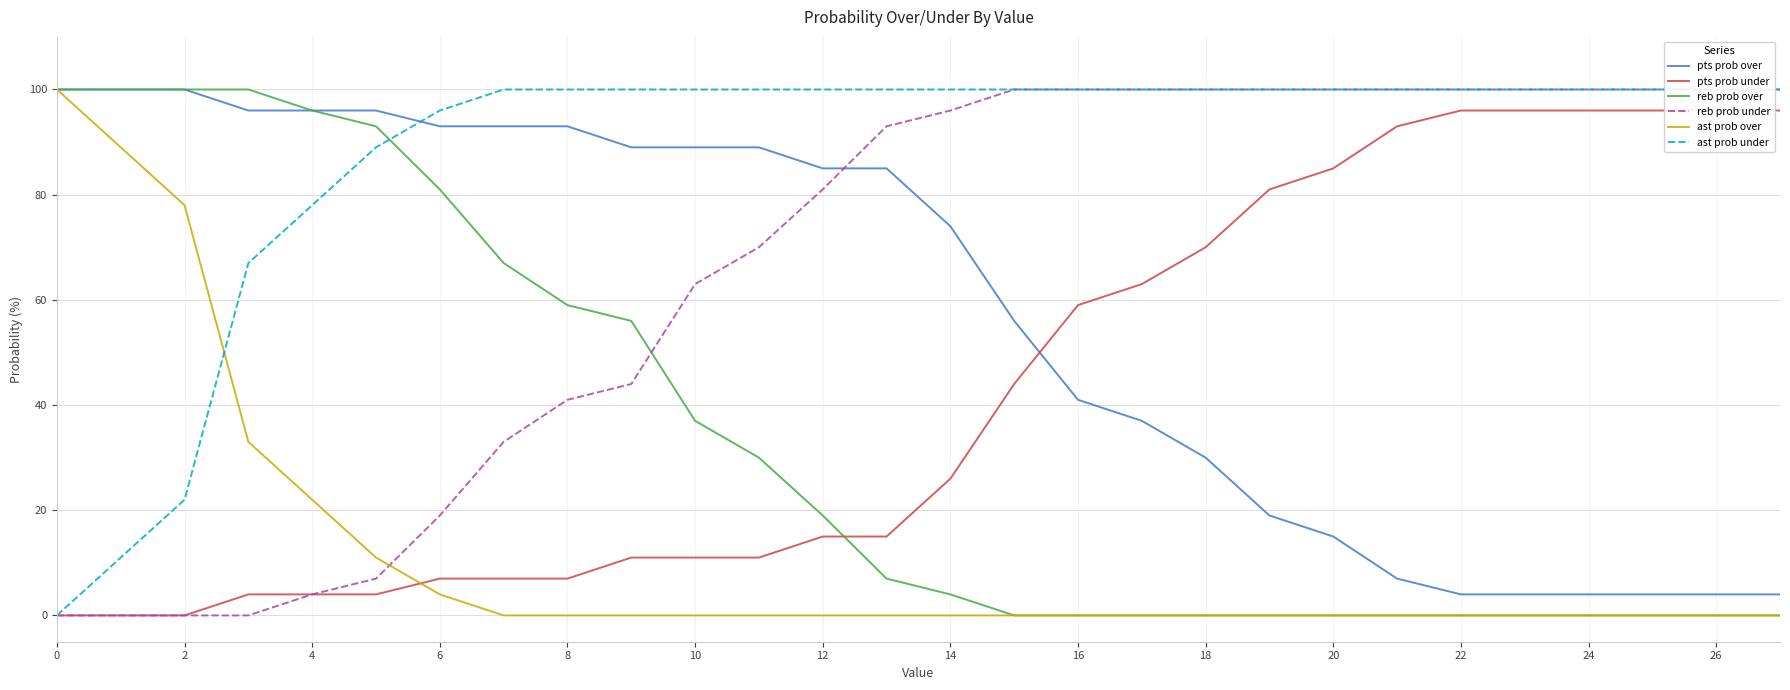

Rank the series at 2 from highest to lowest value.

pts prob over, reb prob over, ast prob over, ast prob under, pts prob under, reb prob under